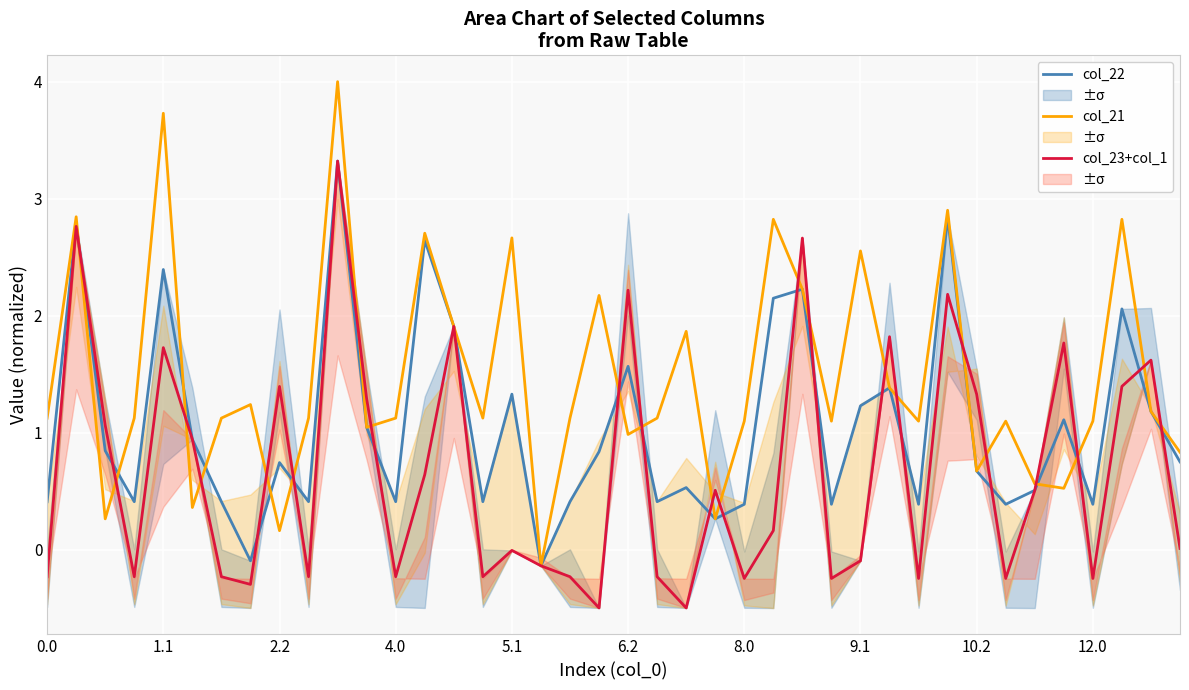

Rank the series by their maximum value, from highest to lowest.

Series col_21, Series col_22, Series col_23+col_1